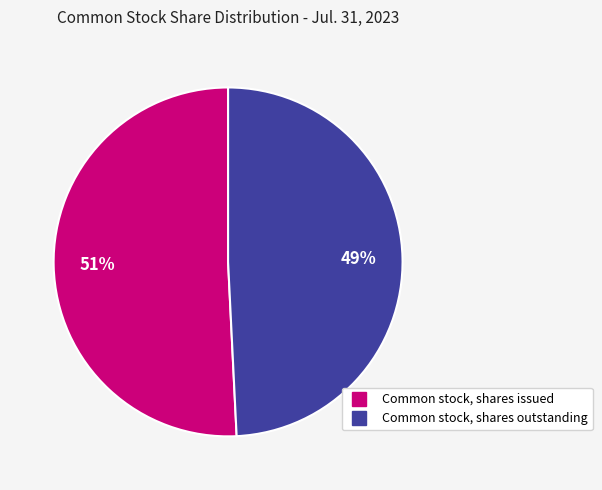

The Common stock, shares outstanding slice represents 49% of the pie. True or false?

True